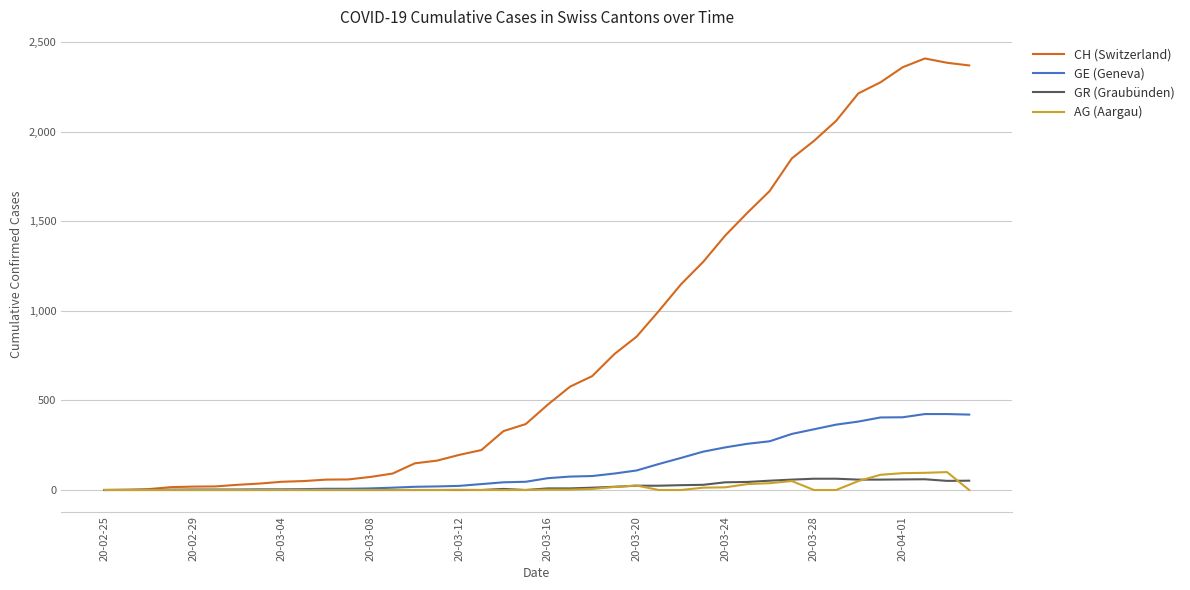

What is the maximum value shown in the chart?

2409